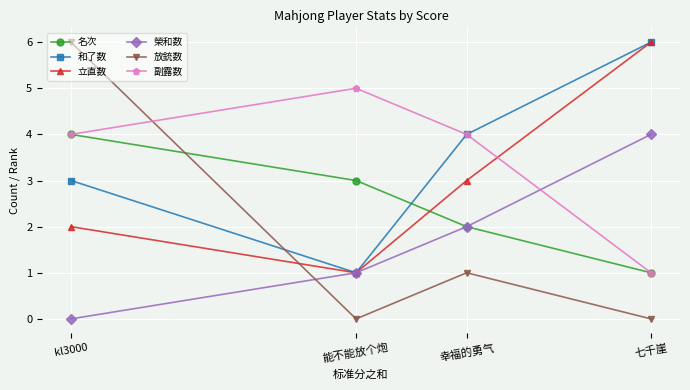

Which series ends up on top after the final intersection of 名次 and 放銃数?

名次